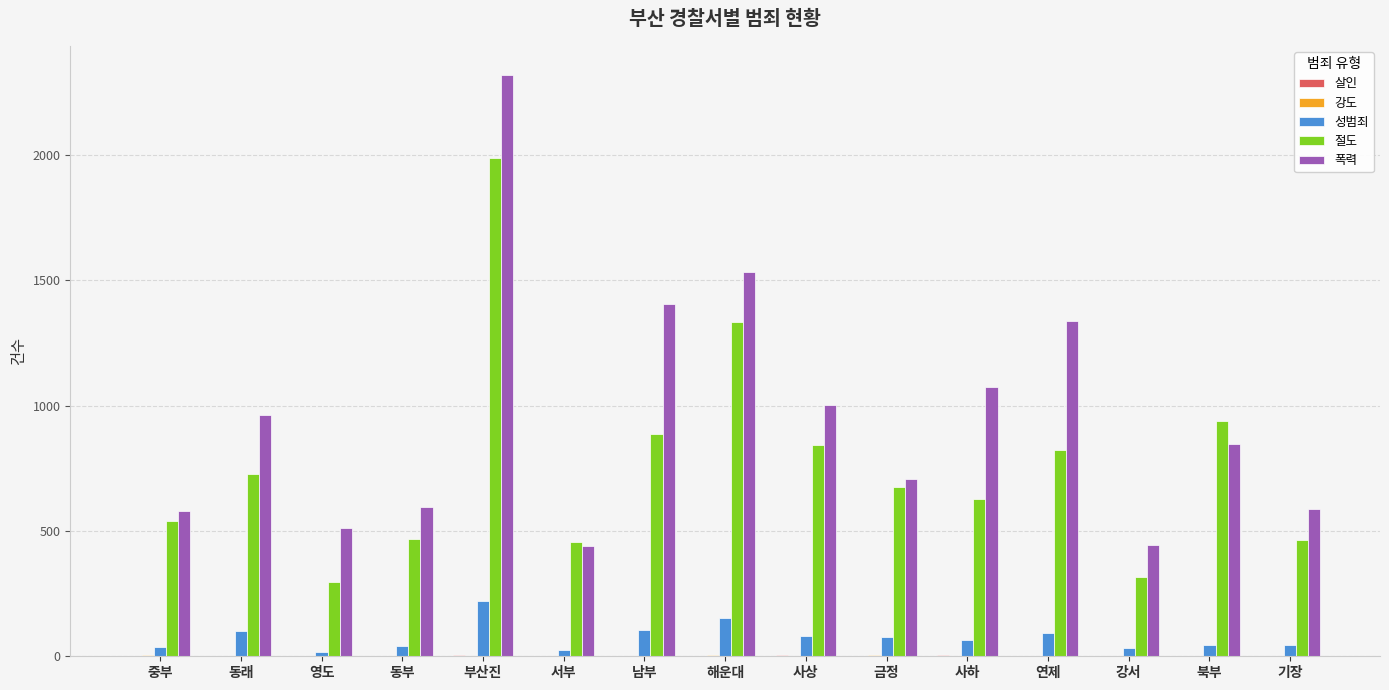

What is the sum of all 폭력 values?

14338